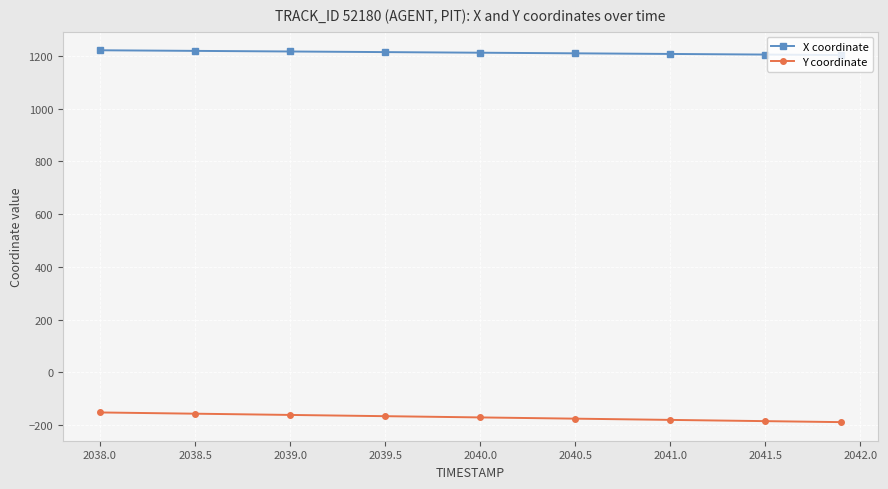

What is the sum of all Y coordinate values?

-1533.8